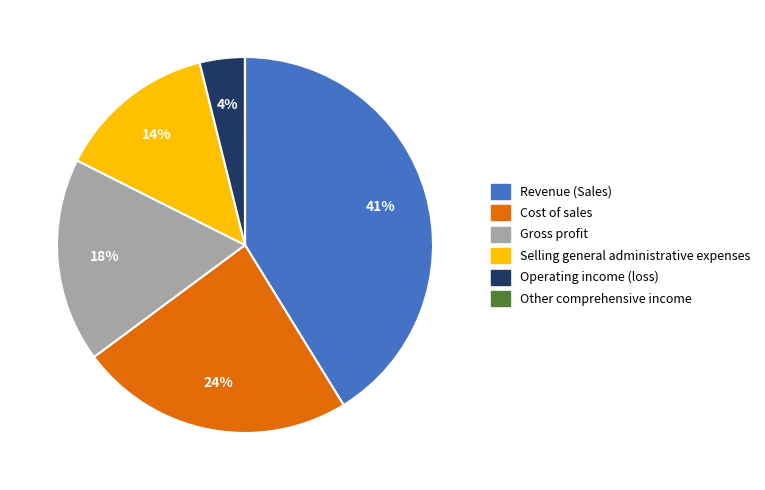

Is Revenue (Sales) the majority of the pie?

No